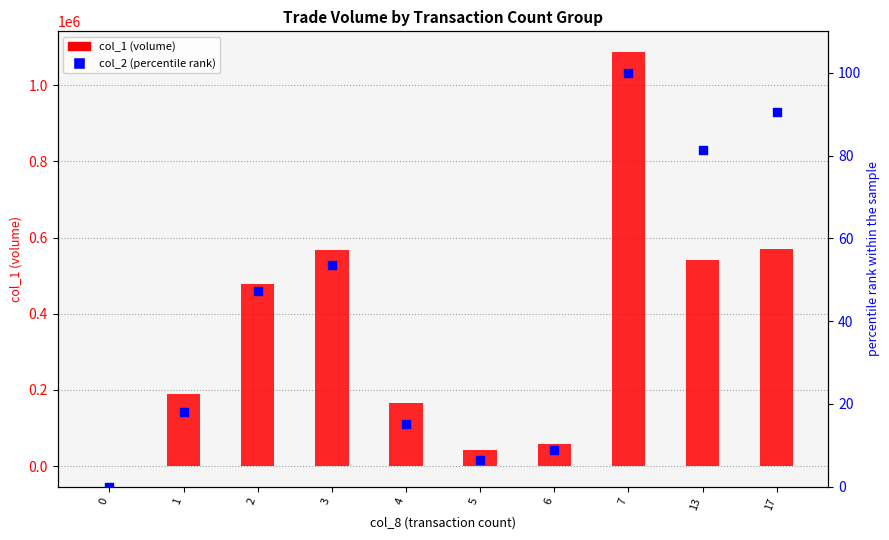

What are all the series names shown in the legend?

col_1 (volume), col_2 (percentile rank)